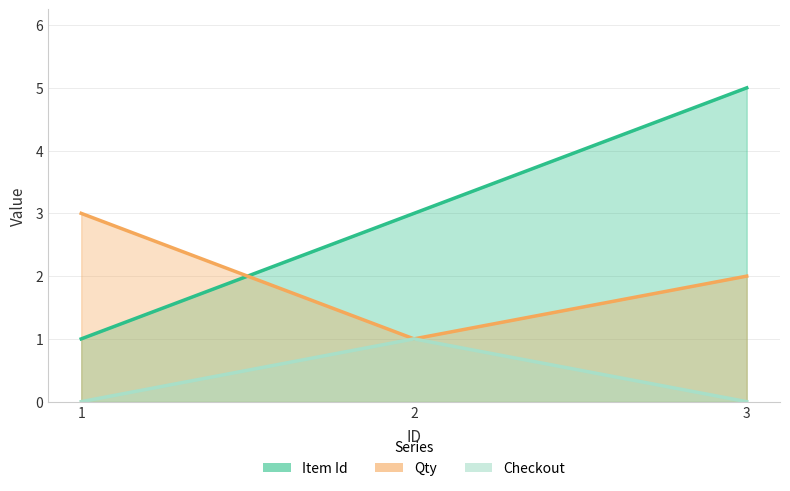

How many values in the Checkout series exceed 0?

1